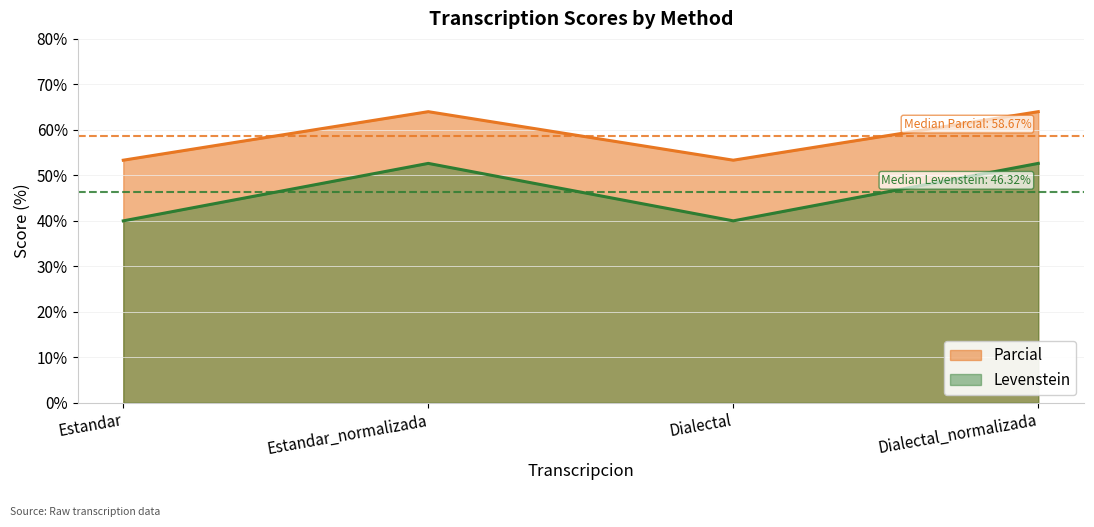

At which category does Parcial reach its first local valley?

Dialectal